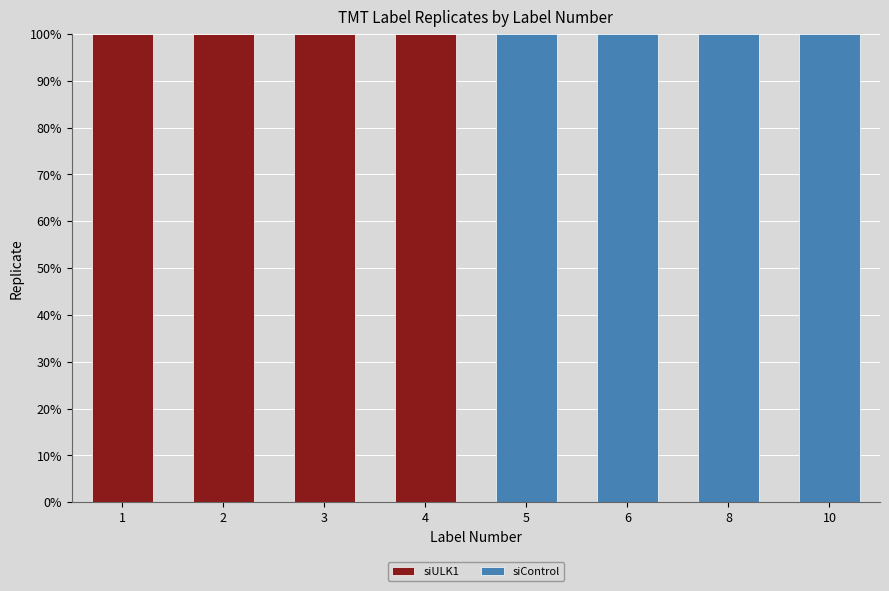

True or false: siULK1 has a value of 100 at 2.

True